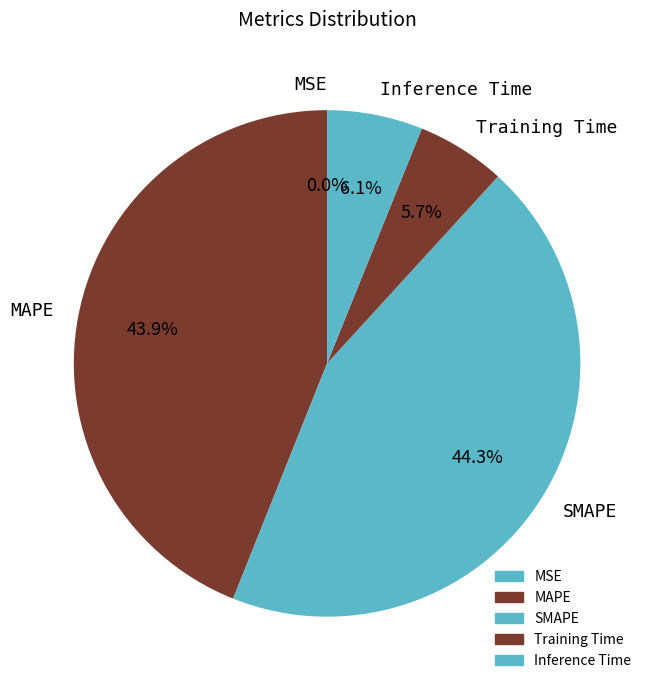

What percentage do Training Time and MAPE together represent?

49.6%